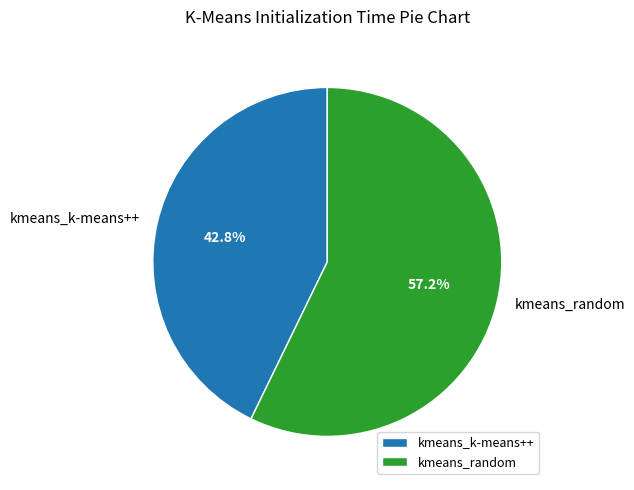

How many slices are in this pie chart?

2